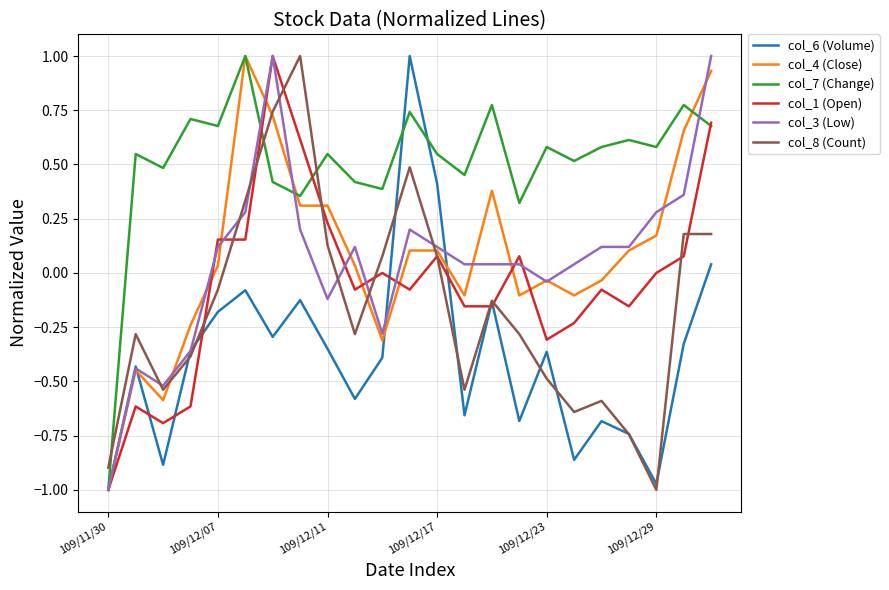

How many positive values does the col_6 (Volume) series have?

3